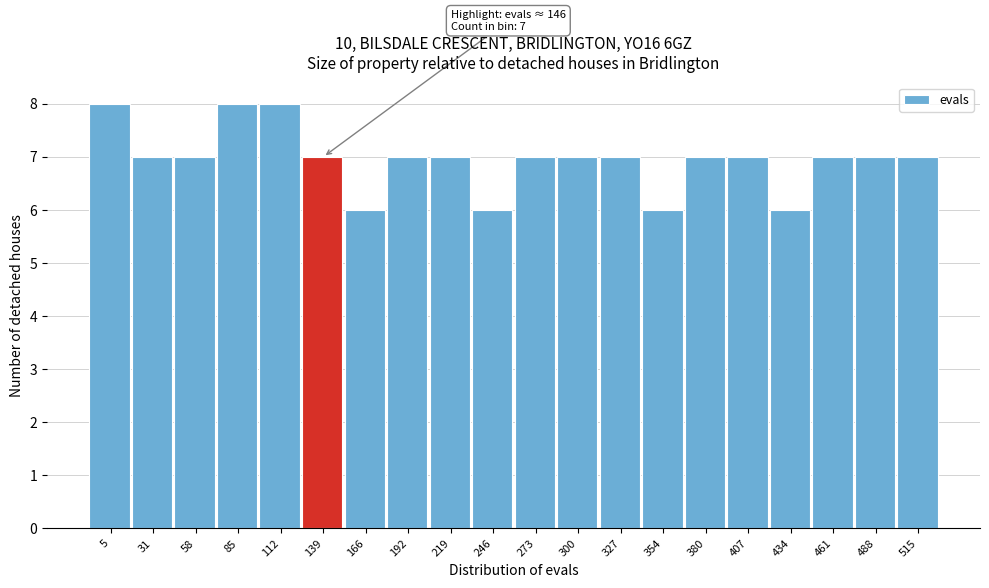

Reading left to right, transcribe all the data shown in this chart.

5=8	31=7	58=7	85=8	112=8	139=7	166=6	192=7	219=7	246=6	273=7	300=7	327=7	354=6	380=7	407=7	434=6	461=7	488=7	515=7